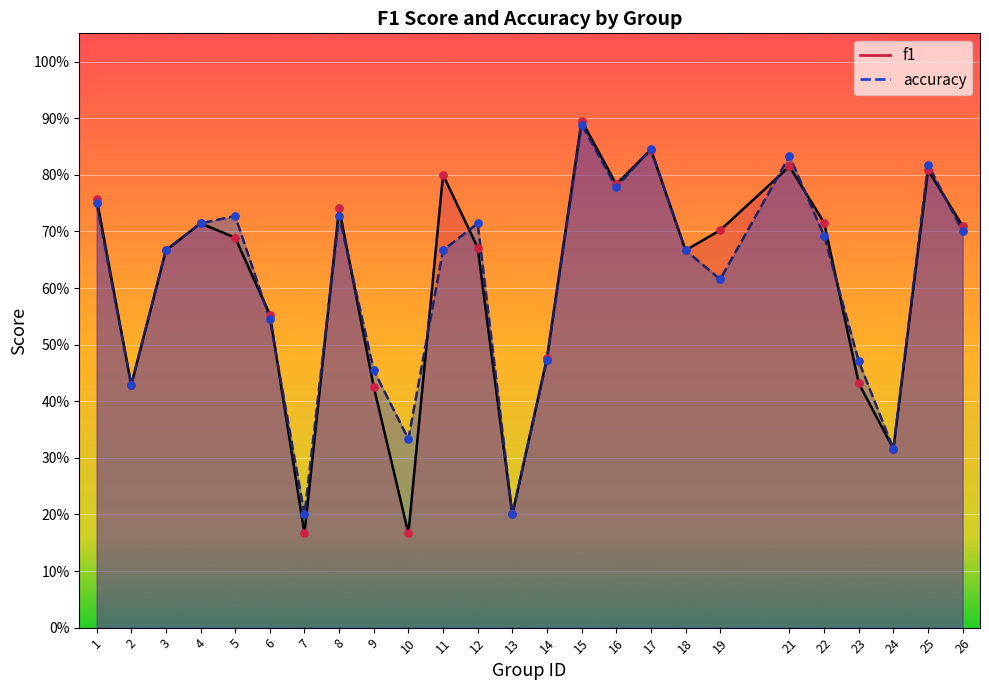

At which category is the sum across all series the highest?

15